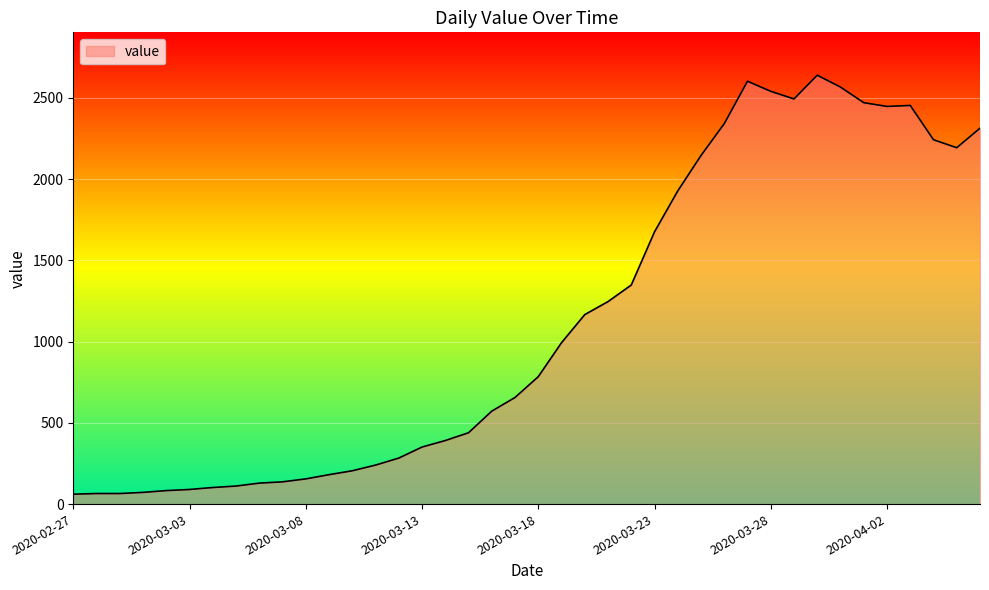

What is the smallest value displayed?

61